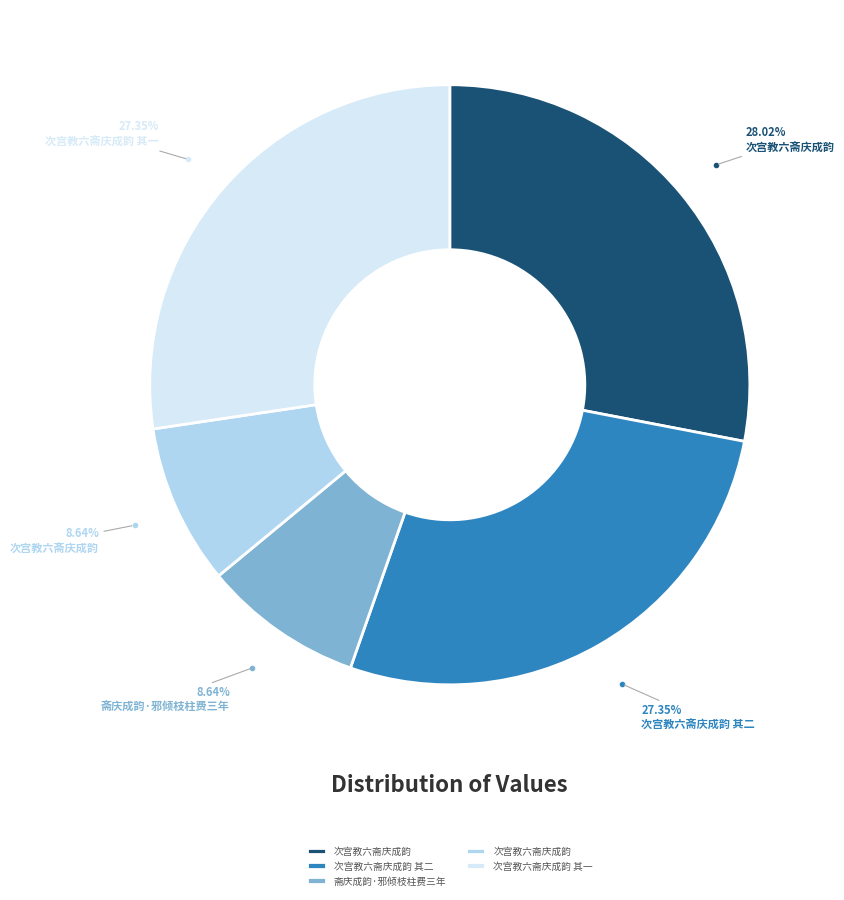

Is there any slice that represents more than half of the pie?

No